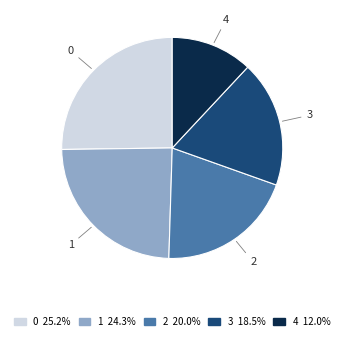

Rank the categories by value from highest to lowest.

0, 1, 2, 3, 4